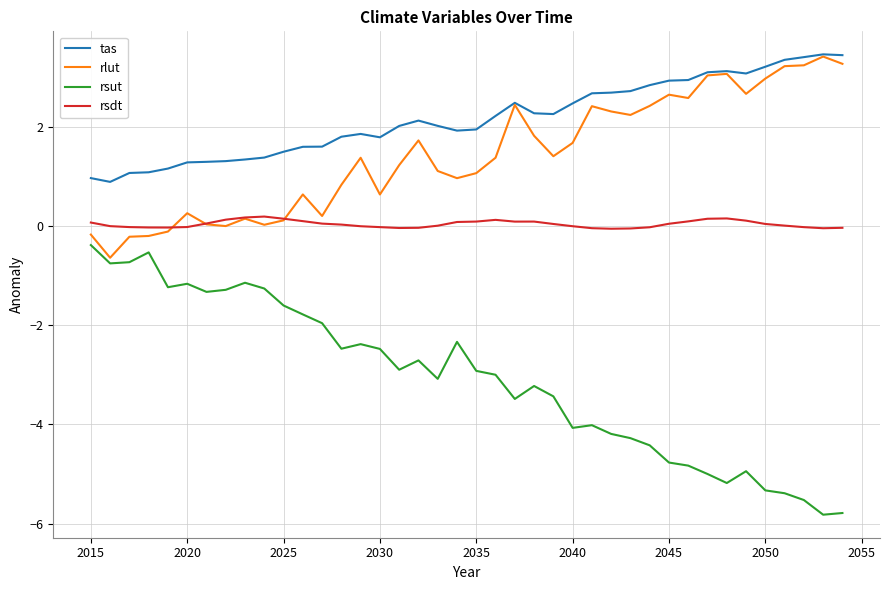

True or false: rsdt and rsut intersect in this chart.

False